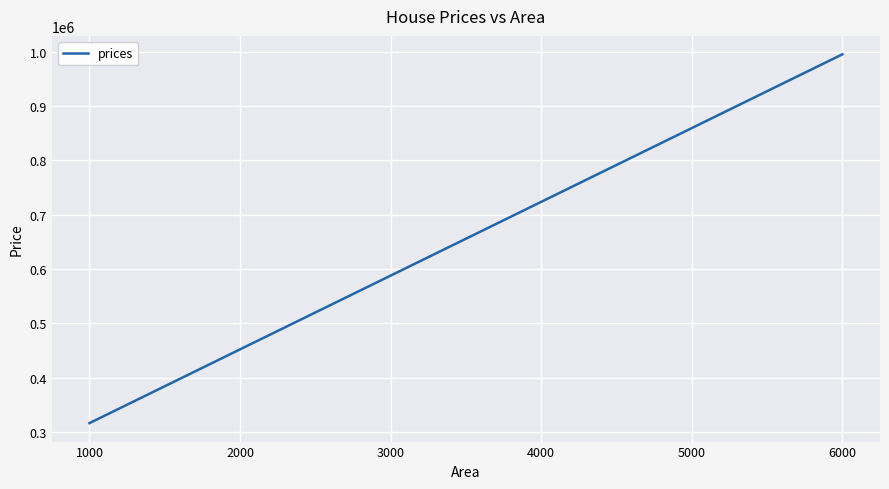

What is the difference between the second highest and second lowest values?

508524.8